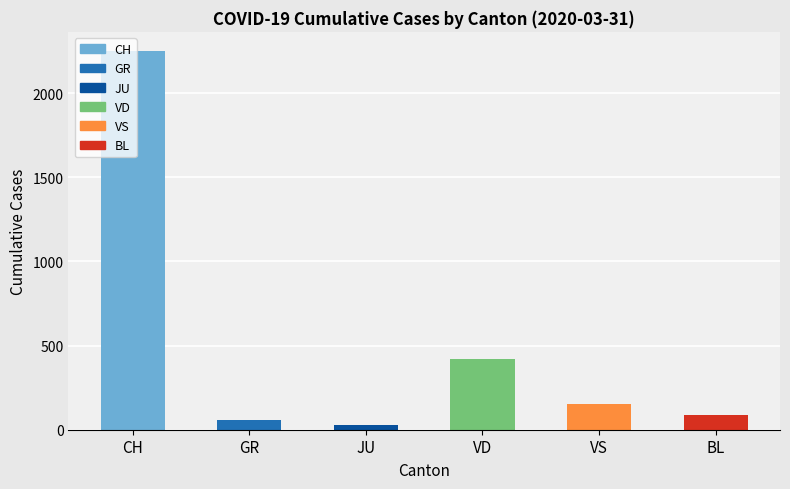

What is the value of the 2nd bar from the left?

58